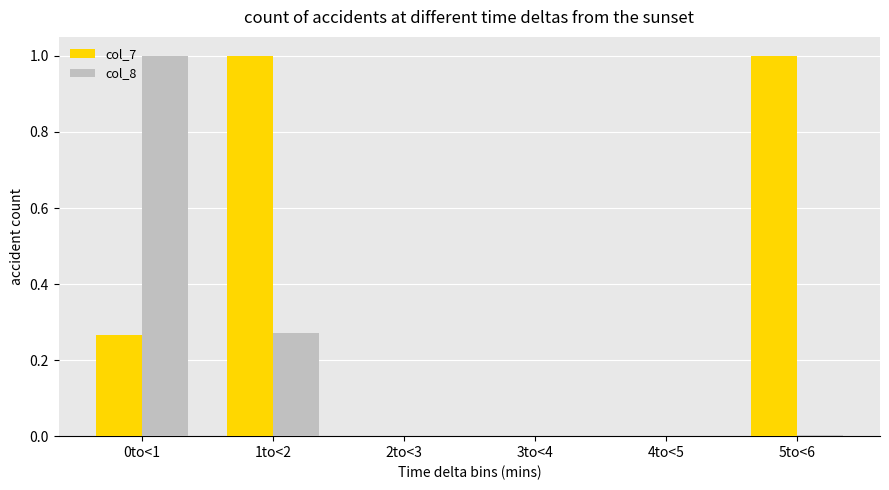

What are all the series names shown in the legend?

col_7, col_8